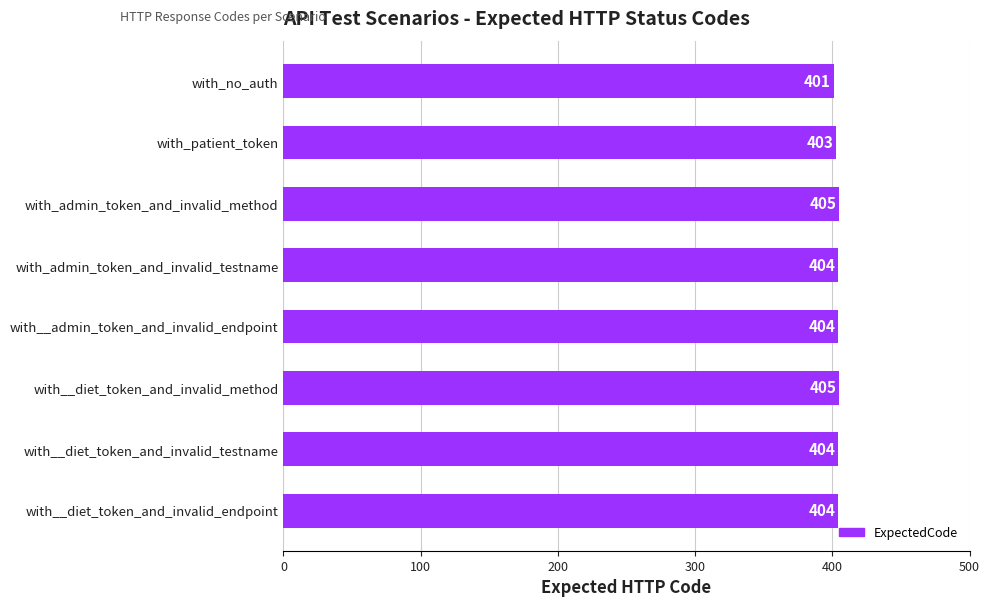

What is the average value?

404